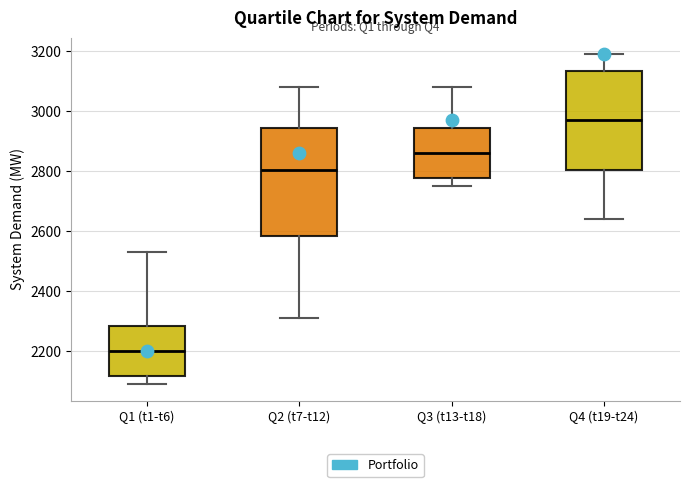

Which box is the tallest, from its lower edge to its upper edge?

Q2 (t7-t12)